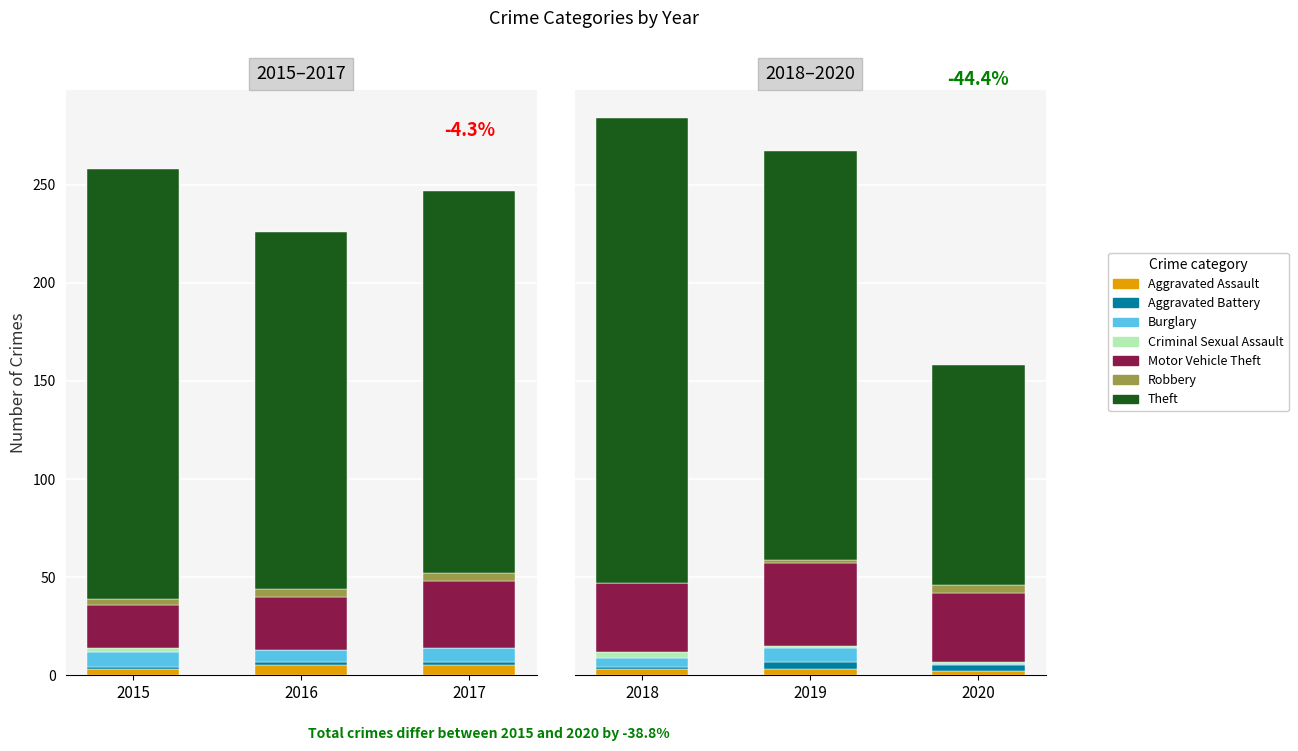

At which label is 2015 closest to 110?

Motor Vehicle Theft